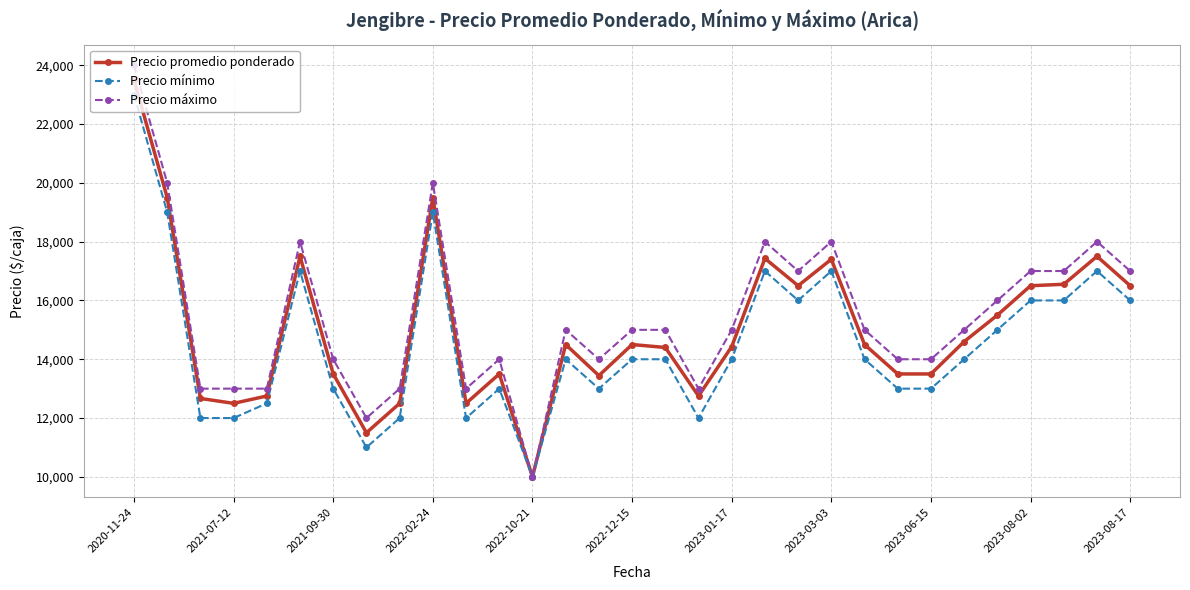

How many lines are shown in the chart?

3